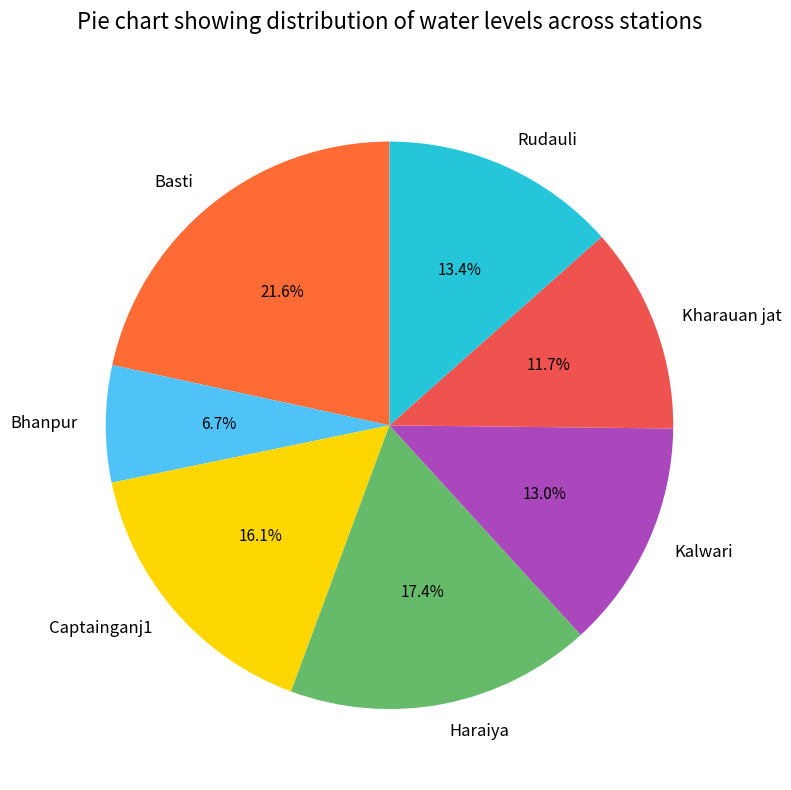

How much of the chart is everything except Rudauli?

86.6%